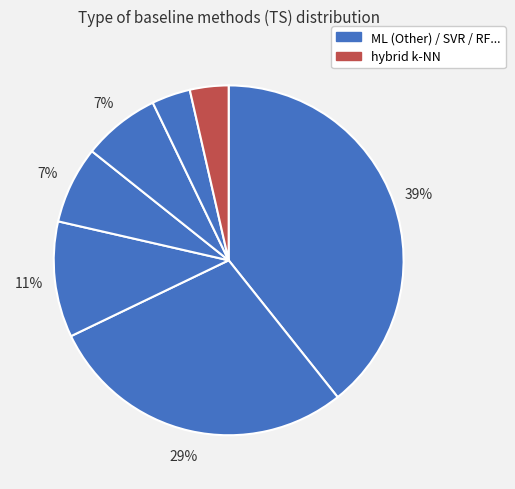

Count the number of slices in the pie.

7